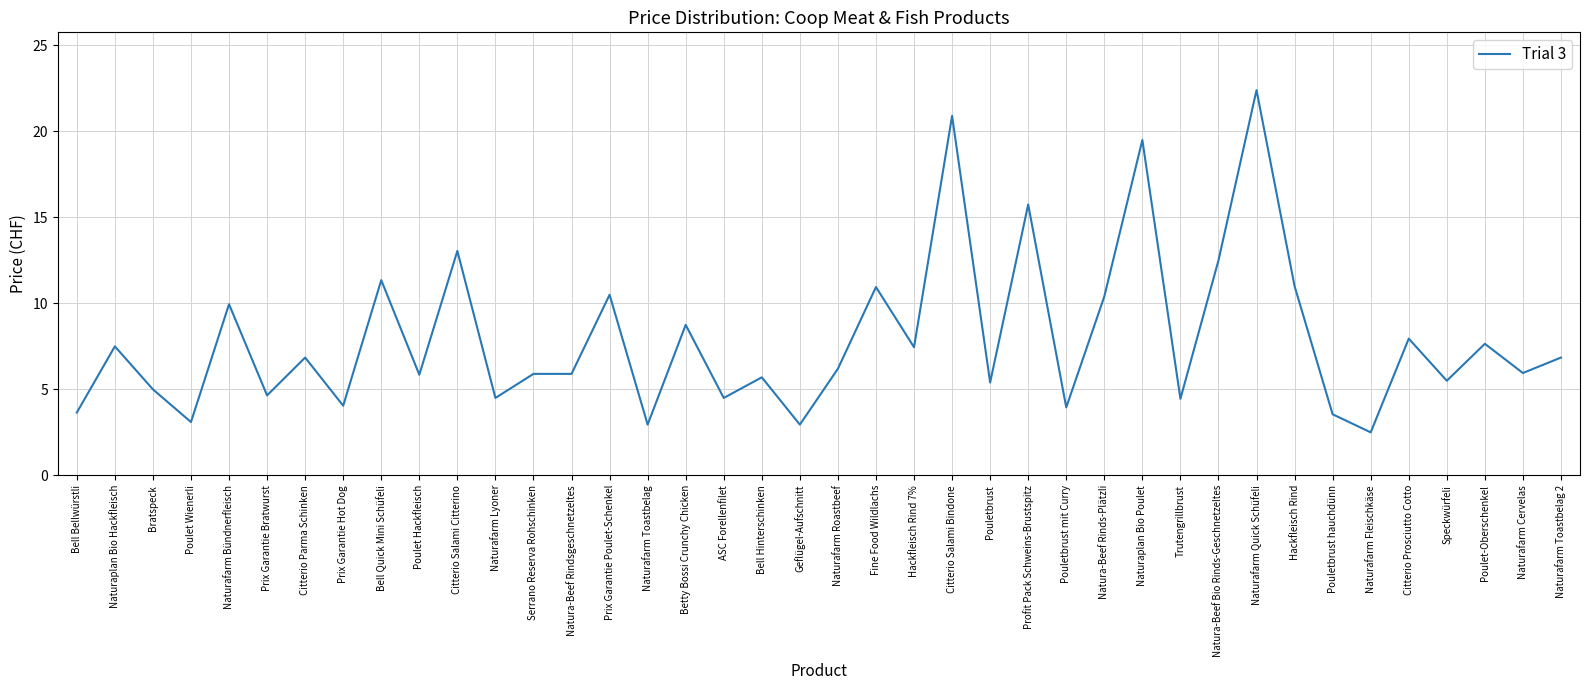

How many lines are shown in the chart?

1